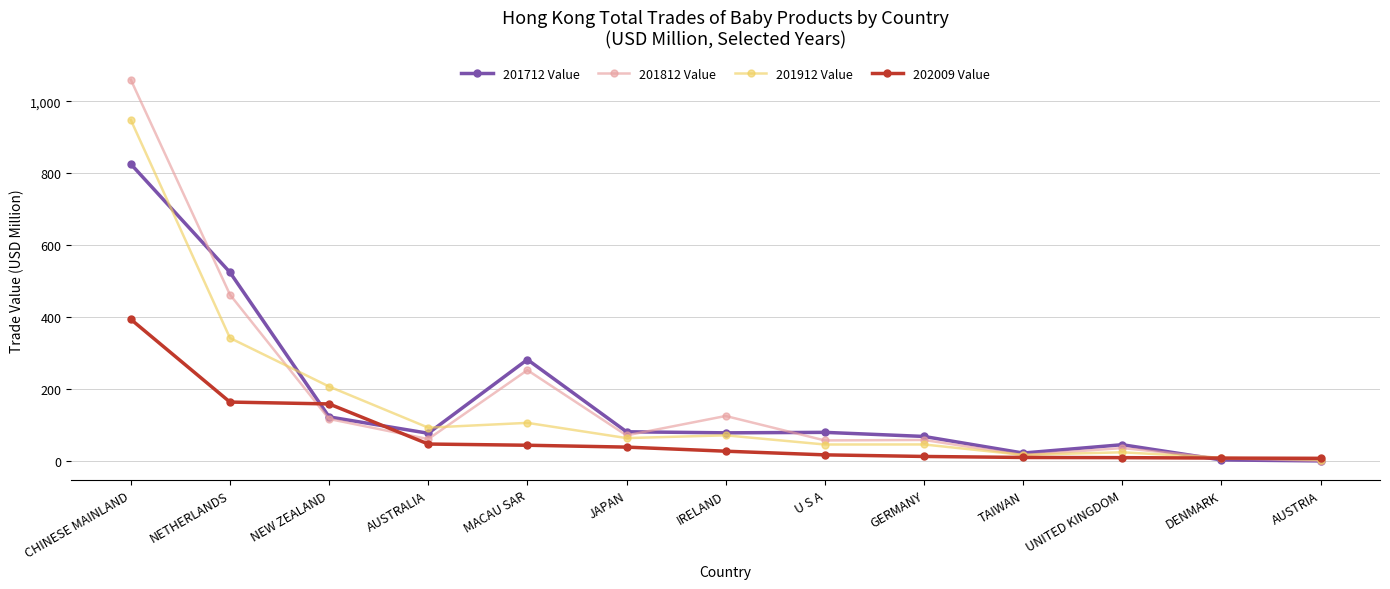

At which label does 201812 Value reach its peak?

CHINESE MAINLAND